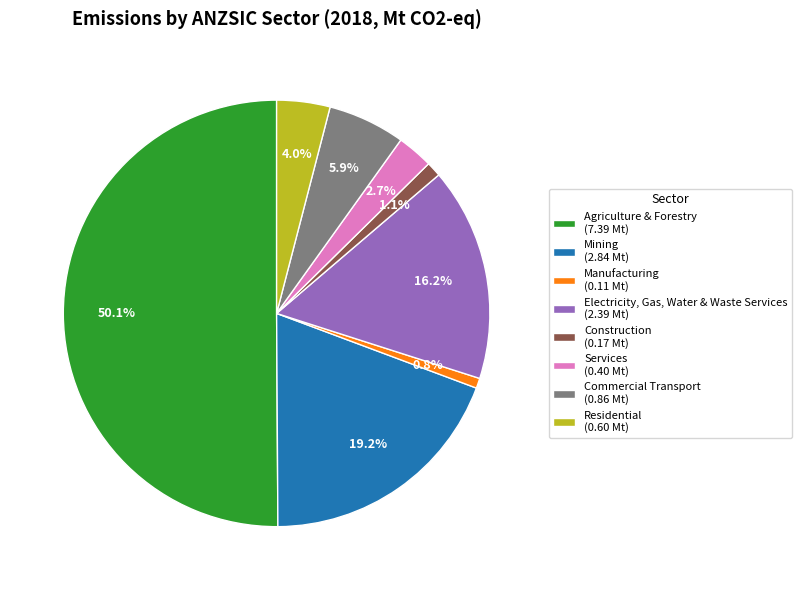

To the nearest percent, what is the combined percentage of Agriculture & Forestry and Mining?

69%